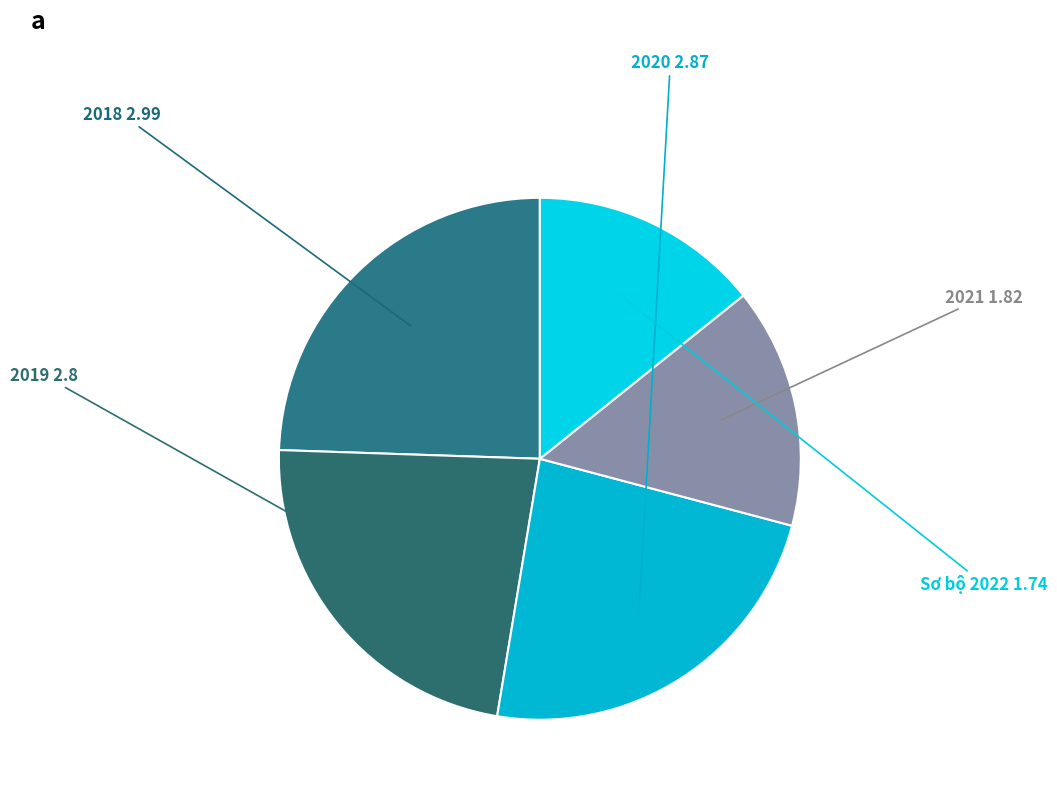

Which has a higher value, 2019 or Sơ bộ 2022?

2019